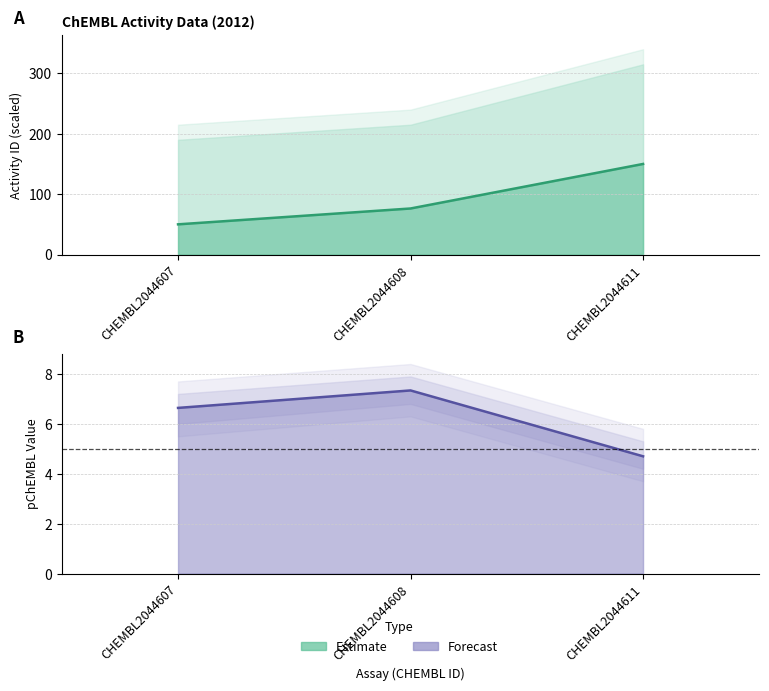

What is the total value across all series at CHEMBL2044607?

56.6